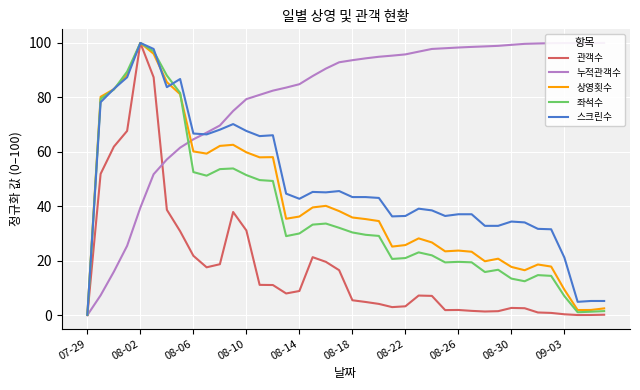

What are all the series names shown in the legend?

관객수, 누적관객수, 상영횟수, 좌석수, 스크린수